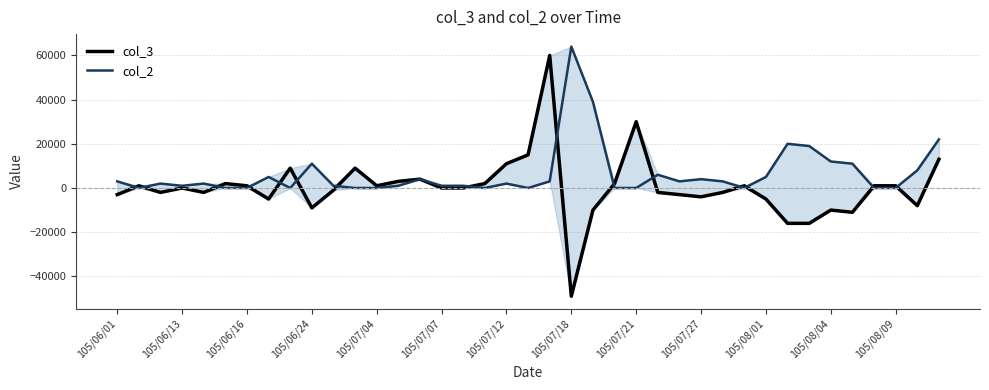

True or false: col_2 has more than 0 interior local peaks.

True